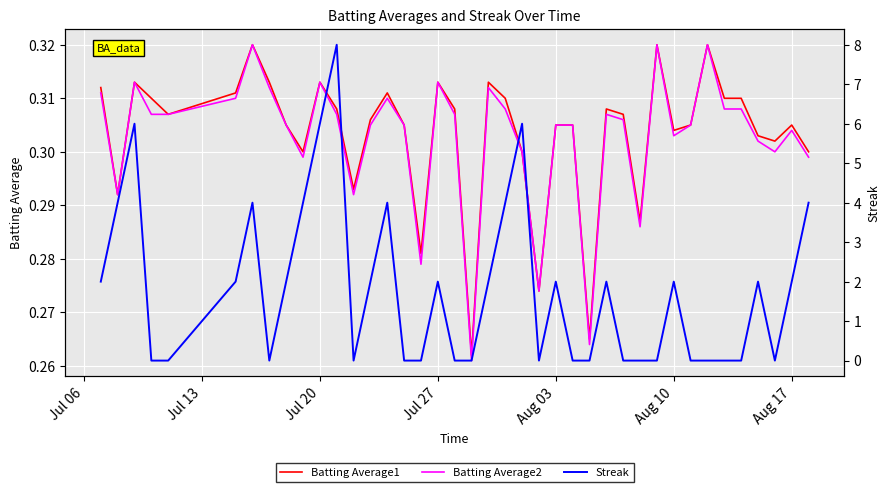

What are all the series names shown in the legend?

Batting Average1, Batting Average2, Streak